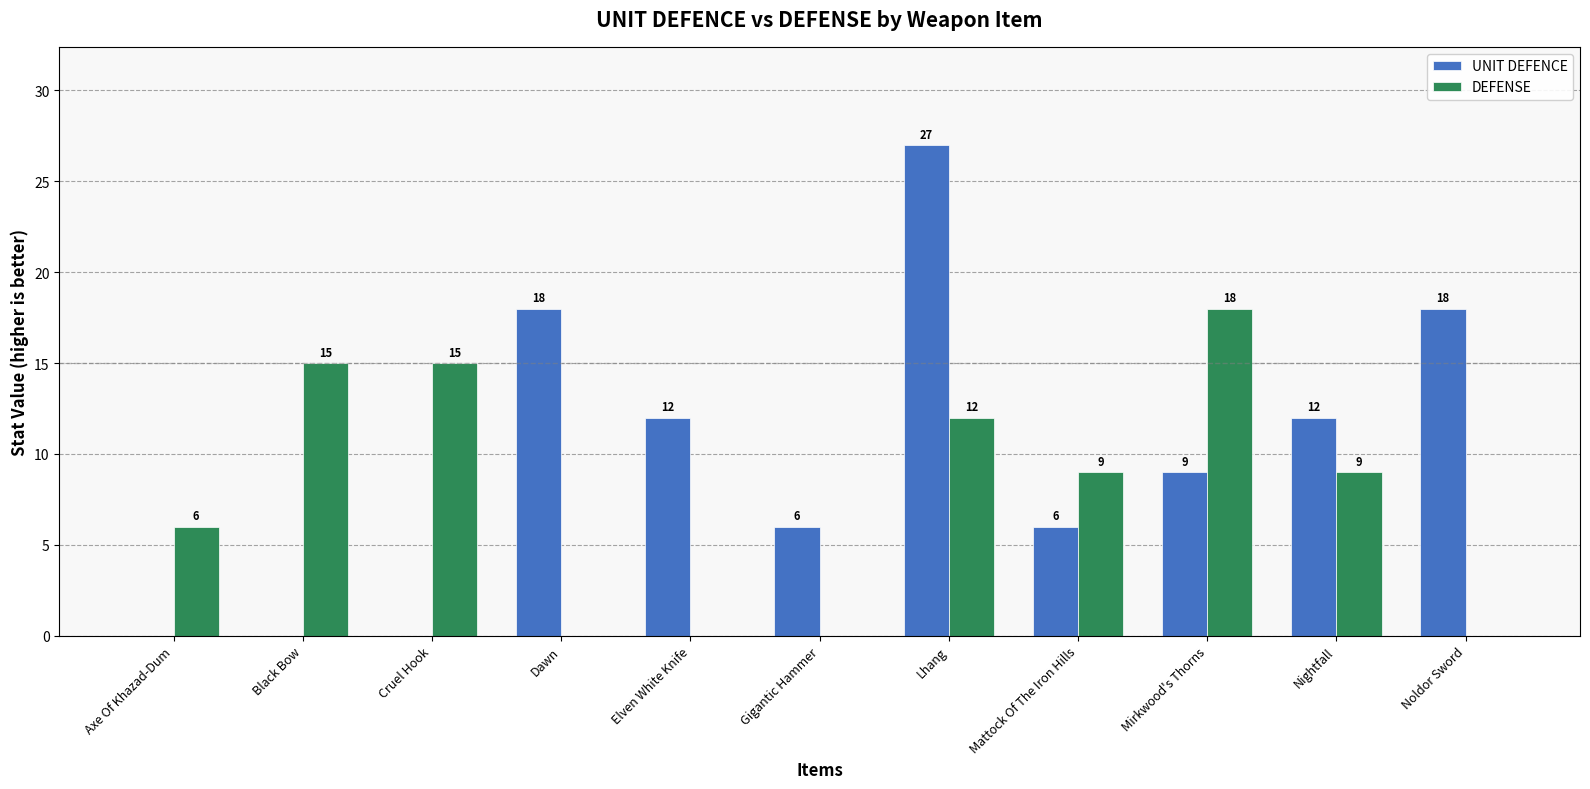

Are the bars grouped side by side (vs. stacked)?

Yes